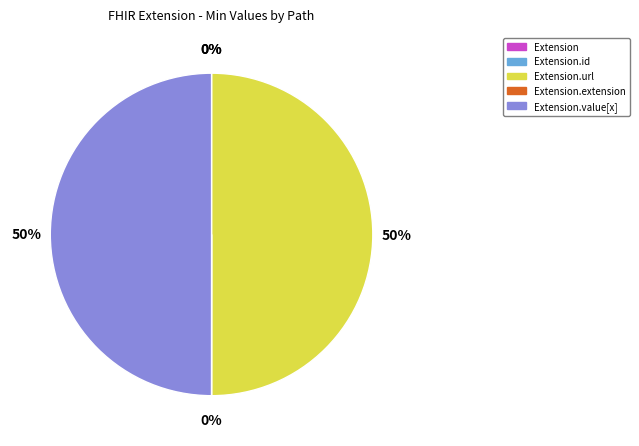

To the nearest percent, what is the difference between the largest and smallest slice percentages?

50%